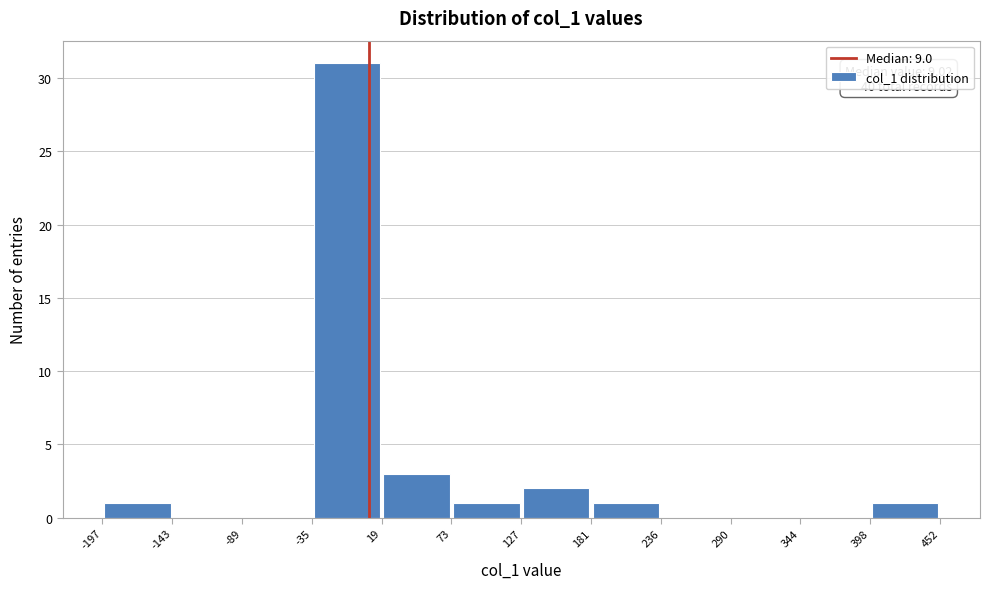

Which range on the x-axis has the tallest bar?

-35 to 19